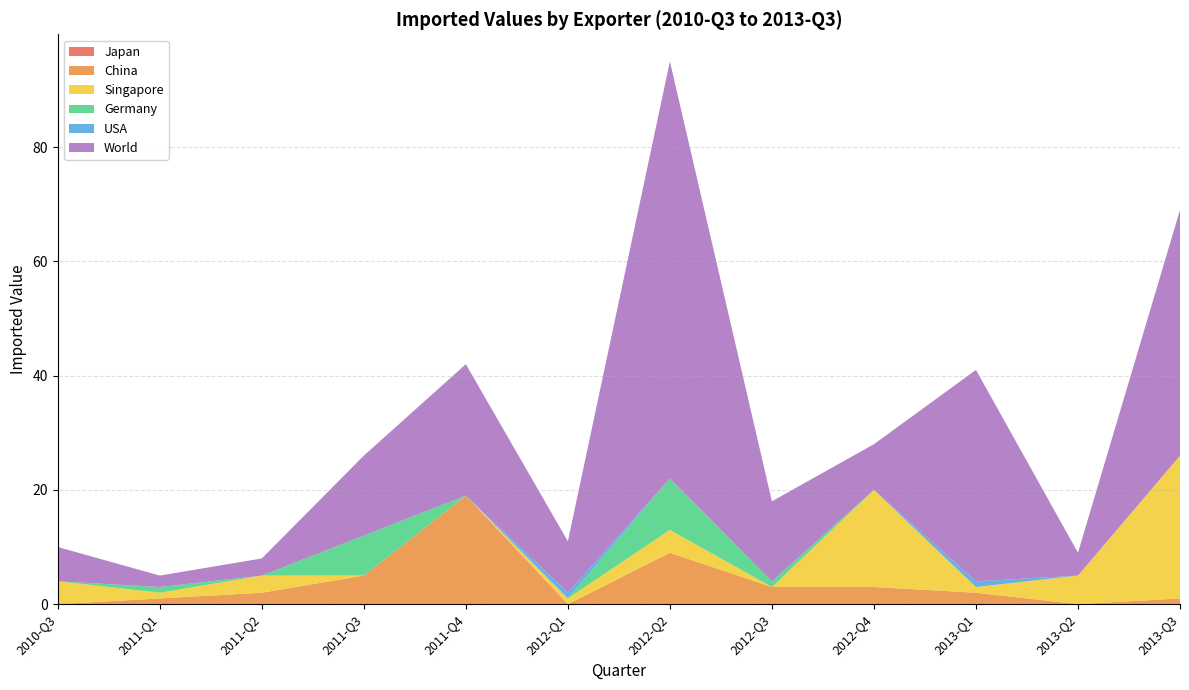

Reading left to right, transcribe all the data shown in this chart.

Japan: 0	0	0	0	0	0	0	0	0	0	0	0
China: 0	1	2	5	19	0	9	3	3	2	0	1
Singapore: 4	1	3	0	0	1	4	0	17	1	5	25
Germany: 0	1	0	7	0	0	9	1	0	0	0	0
USA: 0	0	0	0	0	1	0	0	0	1	0	0
World: 6	2	3	14	23	9	73	14	8	37	4	43